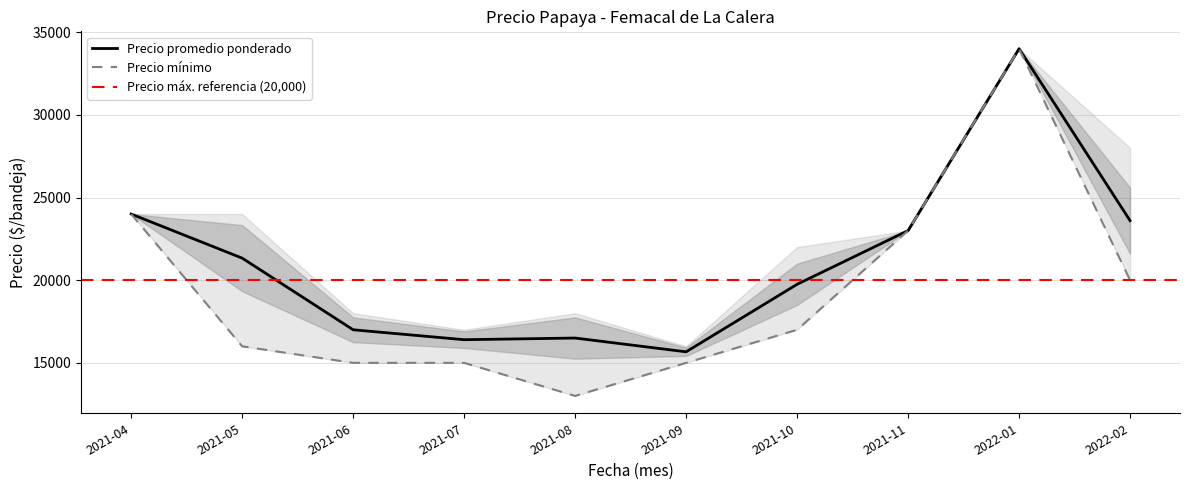

Reading right to left, transcribe all the data shown in this chart.

Precio promedio ponderado: 2022-02=23600	2022-01=34000	2021-11=23000	2021-10=19750	2021-09=15667	2021-08=16500	2021-07=16400	2021-06=17000	2021-05=21333	2021-04=24000
Precio mínimo: 2022-02=20000	2022-01=34000	2021-11=23000	2021-10=17000	2021-09=15000	2021-08=13000	2021-07=15000	2021-06=15000	2021-05=16000	2021-04=24000